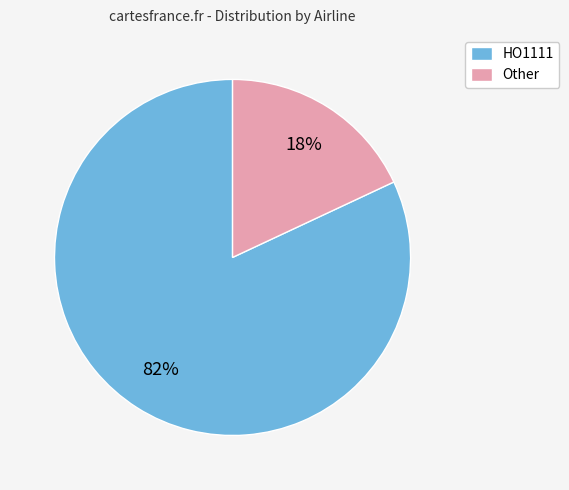

Is the sum of Other and HO1111 greater than half?

Yes